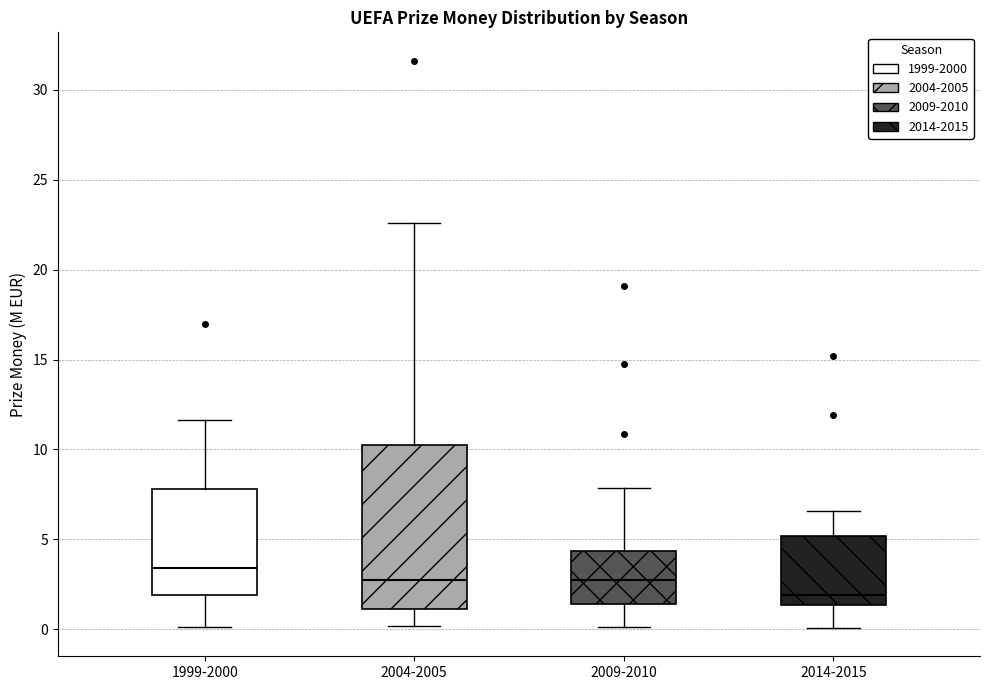

Which box's median line is the highest?

1999-2000